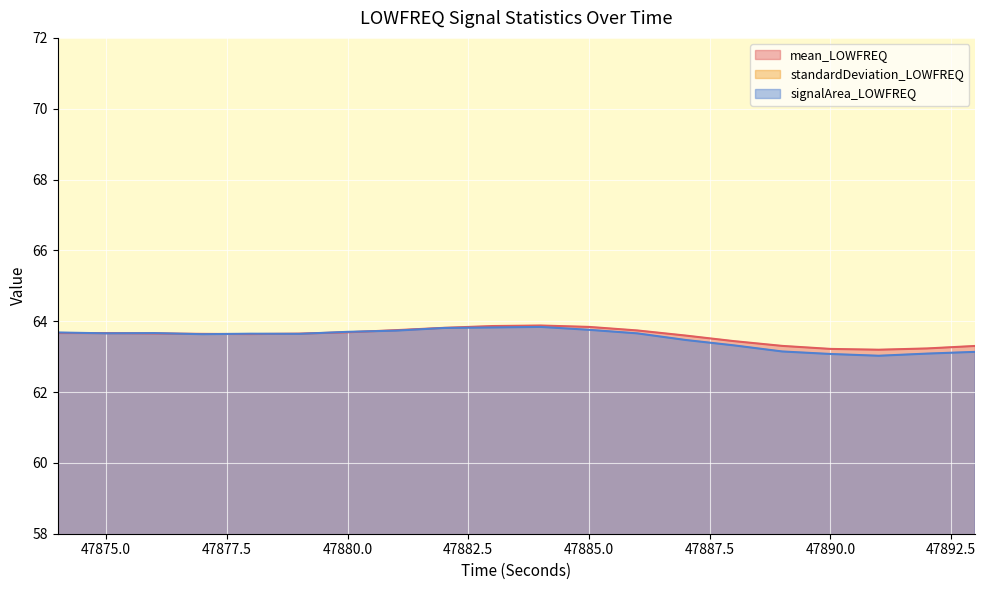

What is the difference between the maximum and minimum values in the mean_LOWFREQ series?

0.7